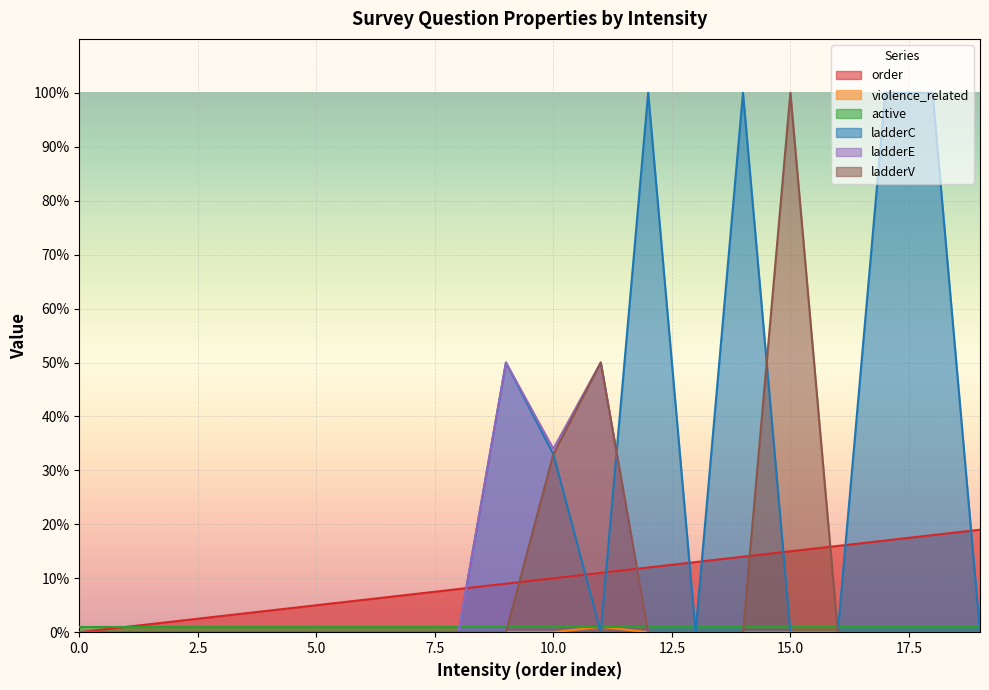

At which category does ladderE reach its first local peak?

9